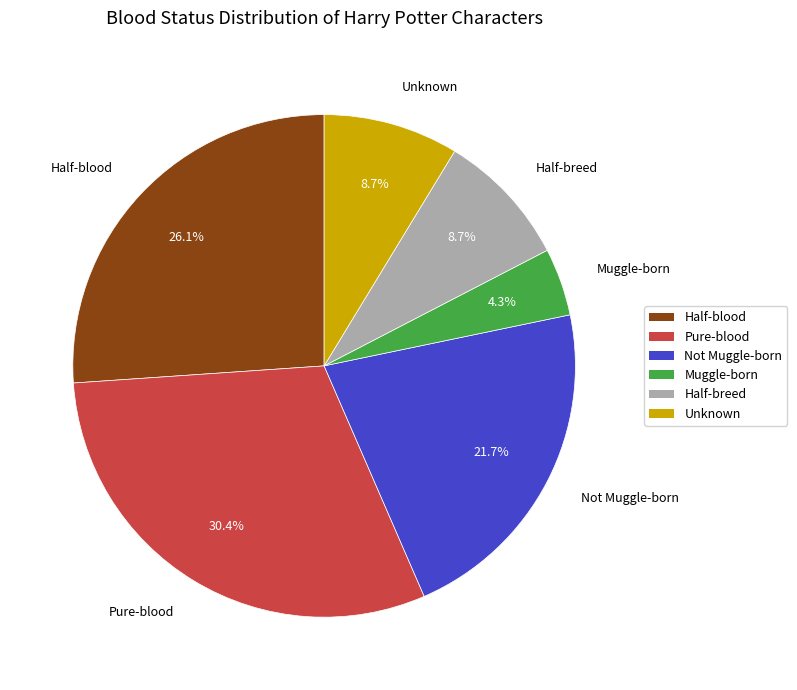

To the nearest percent, what portion does Pure-blood represent?

30%